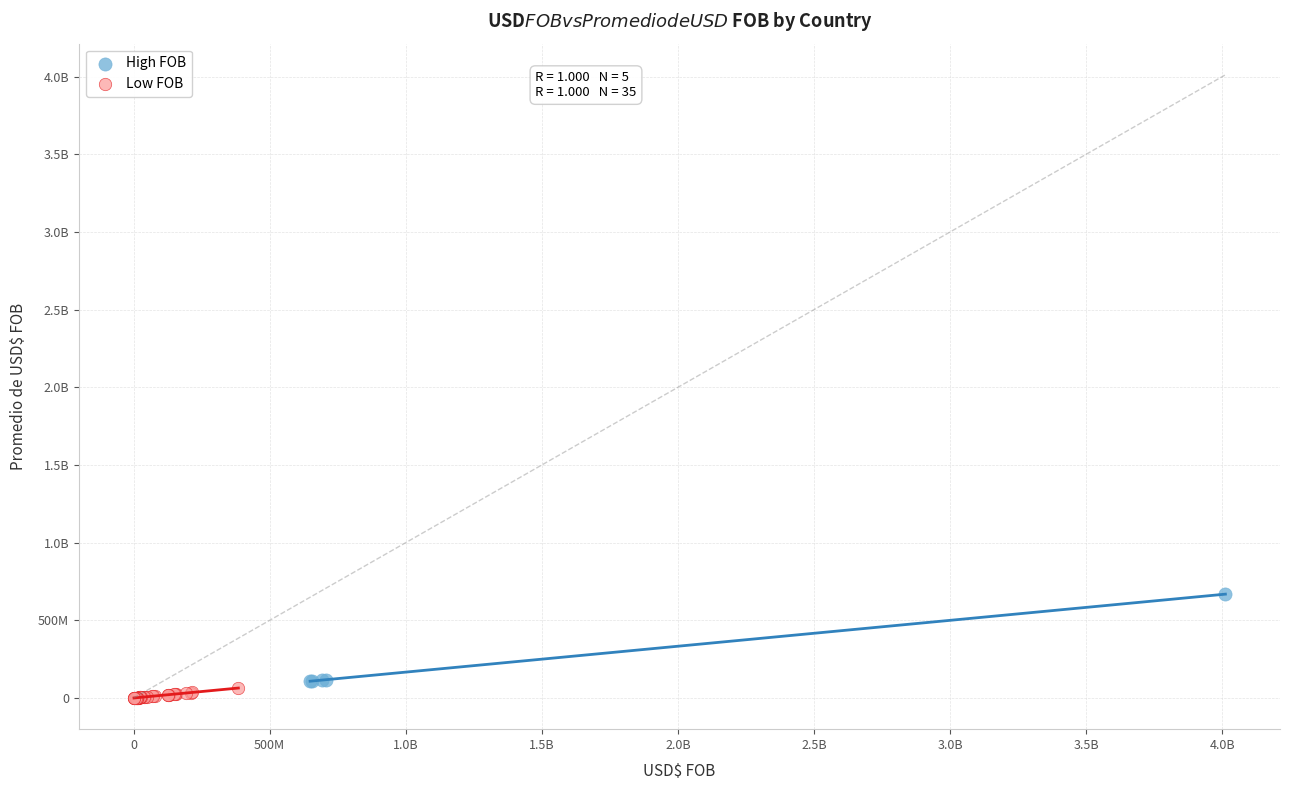

What are all the series names shown in the legend?

High FOB, Low FOB